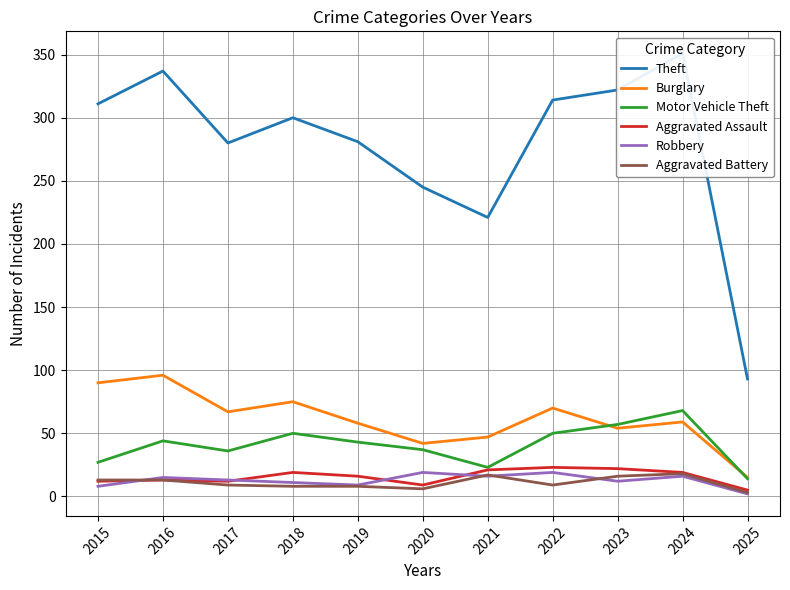

At which label is Motor Vehicle Theft closest to 41?

2019